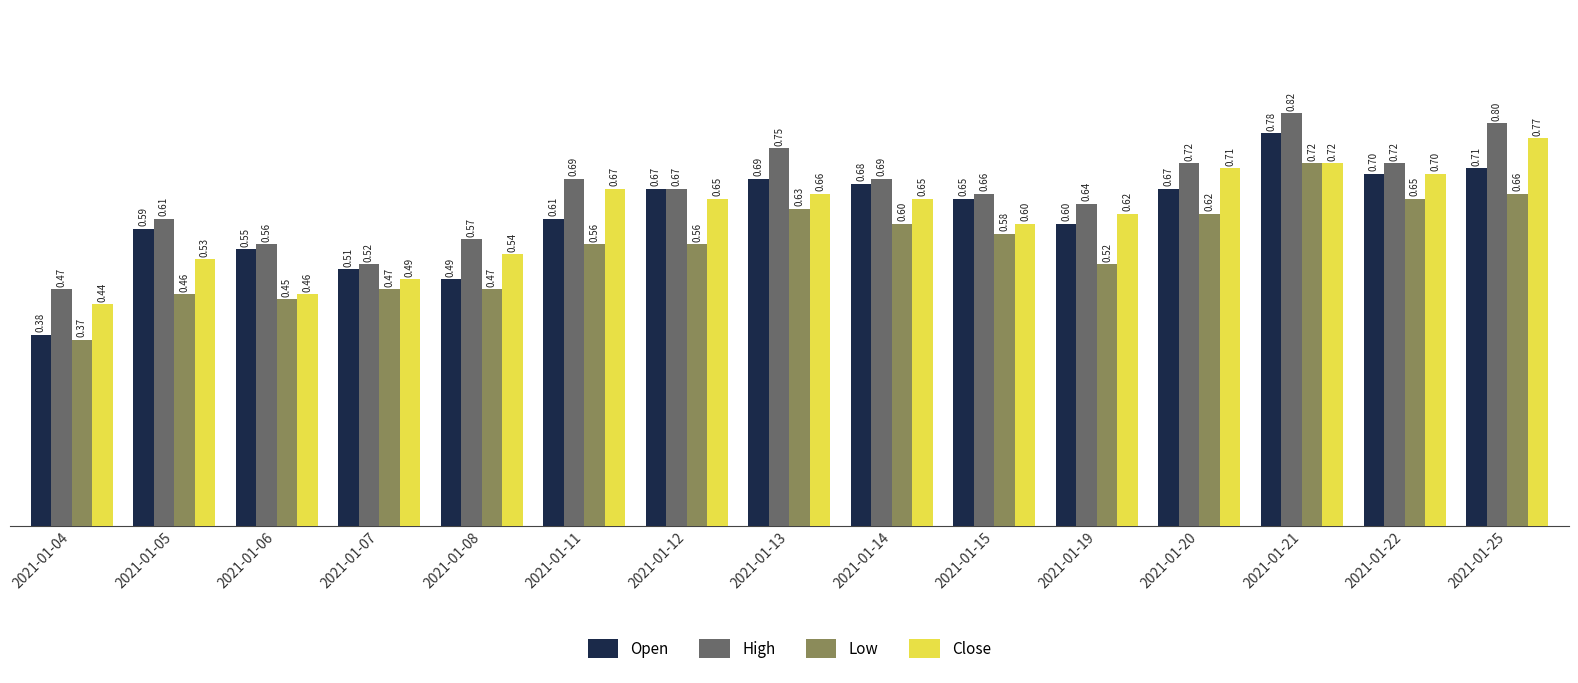

At which label is High closest to 0?

2021-01-04